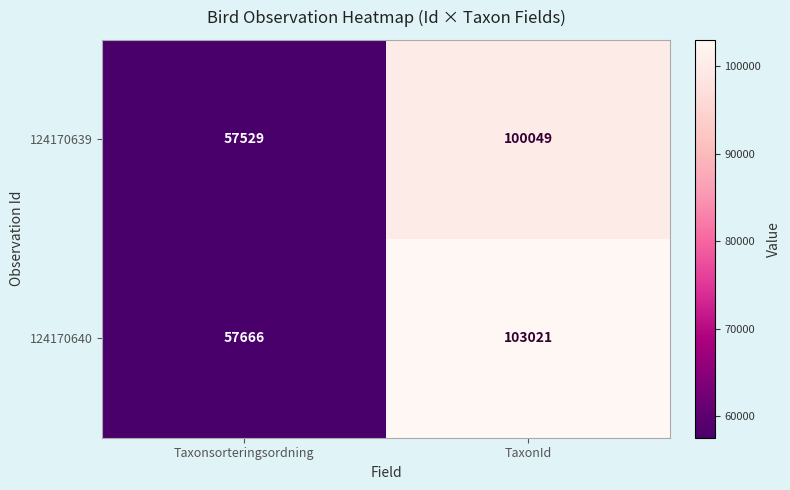

What is the maximum value shown in the chart?

103021